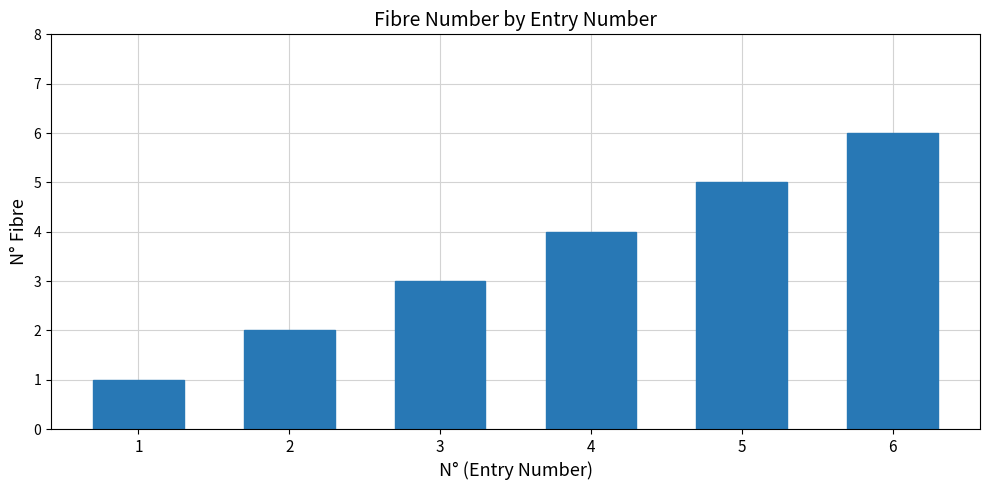

Does the chart contain any negative values?

No